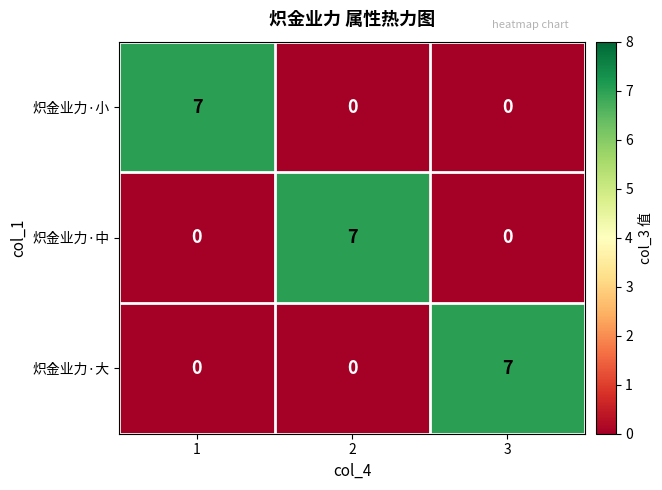

How many values in 炽金业力·中 are above zero?

1